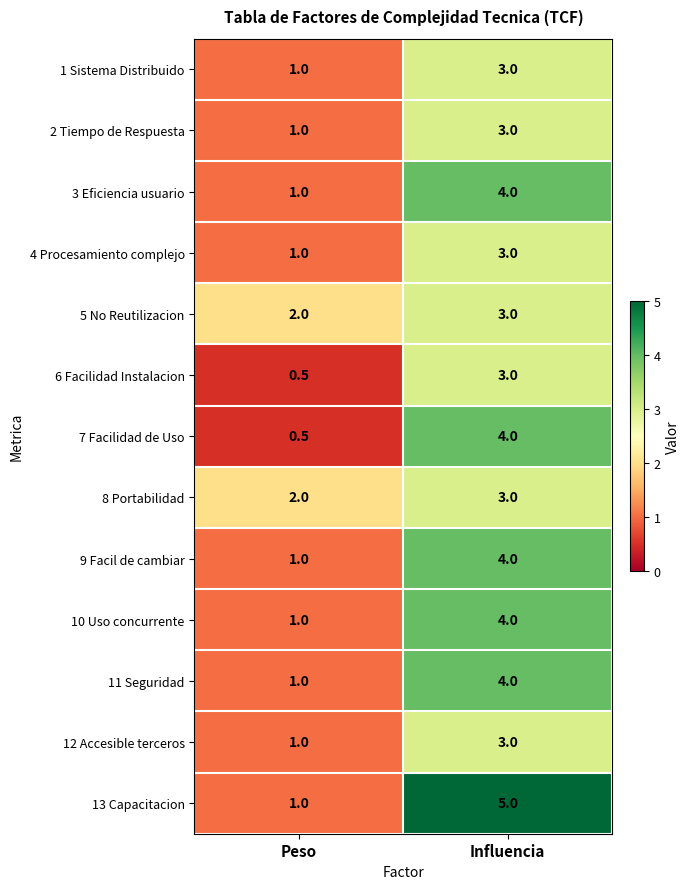

Reading right to left, what are all the values shown in this chart?

1 Sistema Distribuido: Influencia=3.0	Peso=1.0
2 Tiempo de Respuesta: Influencia=3.0	Peso=1.0
3 Eficiencia usuario: Influencia=4.0	Peso=1.0
4 Procesamiento complejo: Influencia=3.0	Peso=1.0
5 No Reutilizacion: Influencia=3.0	Peso=2.0
6 Facilidad Instalacion: Influencia=3.0	Peso=0.5
7 Facilidad de Uso: Influencia=4.0	Peso=0.5
8 Portabilidad: Influencia=3.0	Peso=2.0
9 Facil de cambiar: Influencia=4.0	Peso=1.0
10 Uso concurrente: Influencia=4.0	Peso=1.0
11 Seguridad: Influencia=4.0	Peso=1.0
12 Accesible terceros: Influencia=3.0	Peso=1.0
13 Capacitacion: Influencia=5.0	Peso=1.0